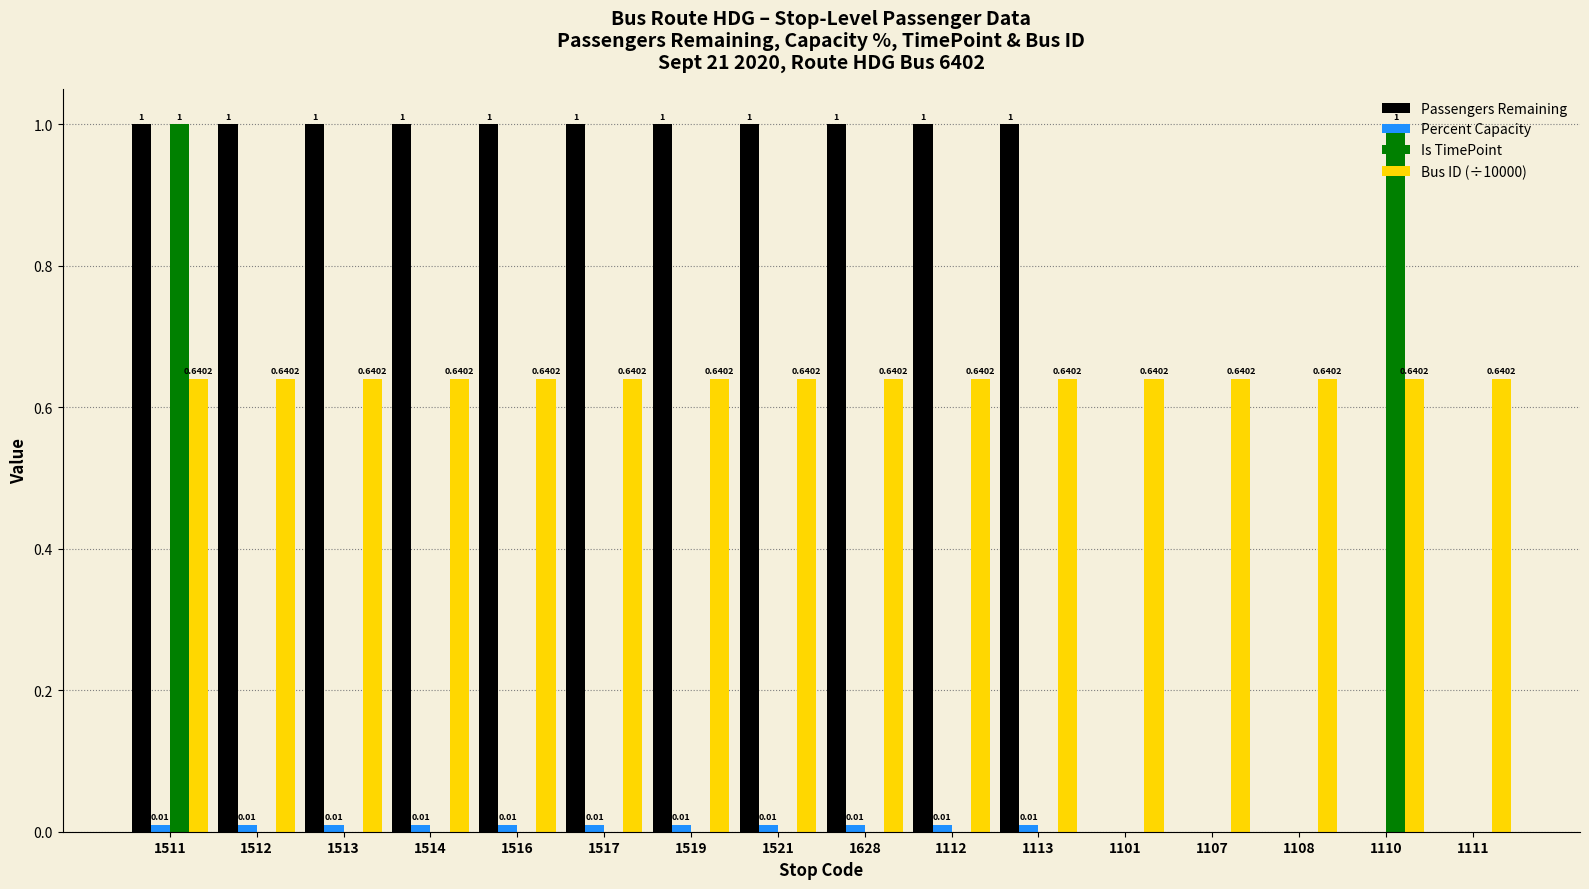

Is the value of Passengers Remaining at 1628 greater than the value of Bus ID (÷10000) at 1512?

Yes